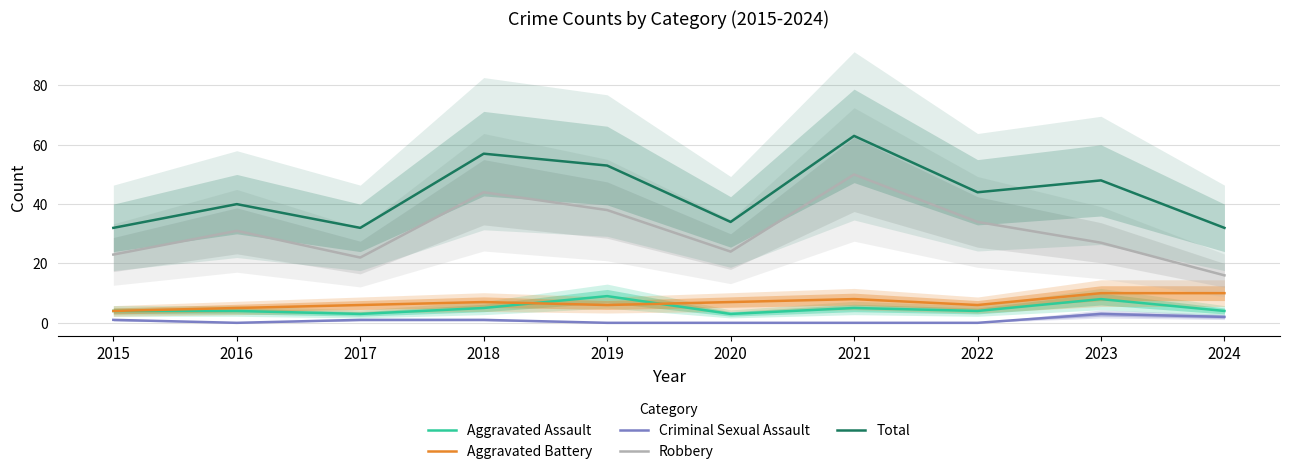

Reading left to right, what are all the values shown in this chart?

Aggravated Assault: 4	4	3	5	9	3	5	4	8	4
Aggravated Battery: 4	5	6	7	6	7	8	6	10	10
Criminal Sexual Assault: 1	0	1	1	0	0	0	0	3	2
Robbery: 23	31	22	44	38	24	50	34	27	16
Total: 32	40	32	57	53	34	63	44	48	32